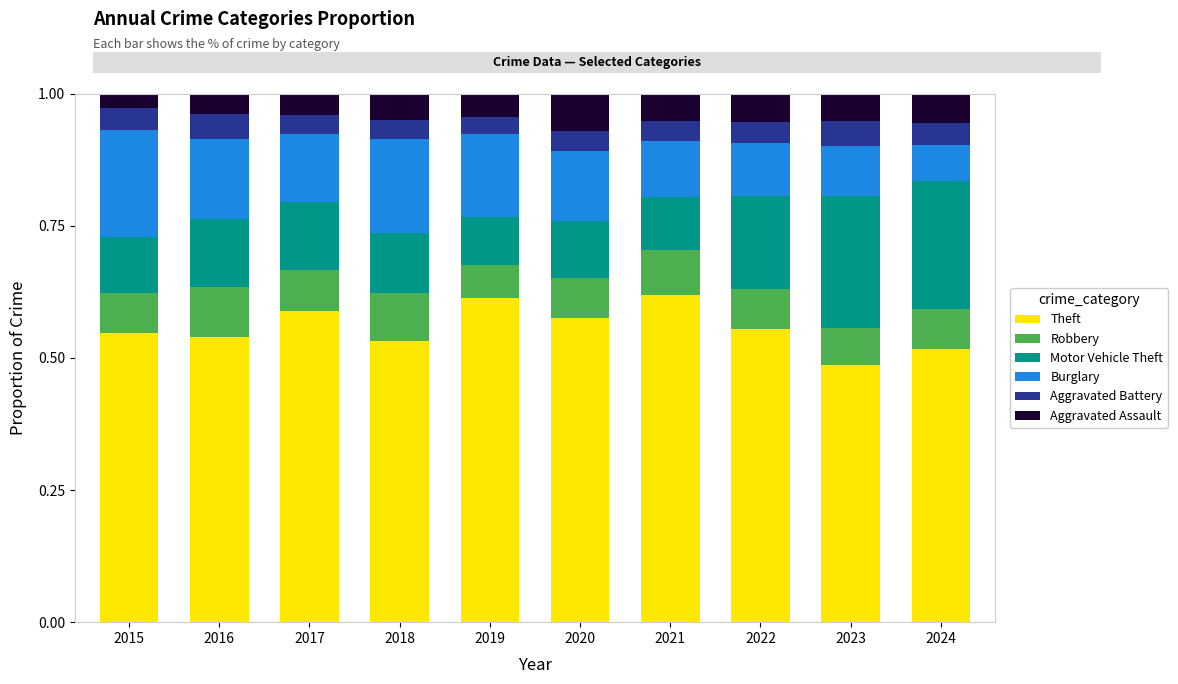

What is the total value across all series at 2016?

1.0